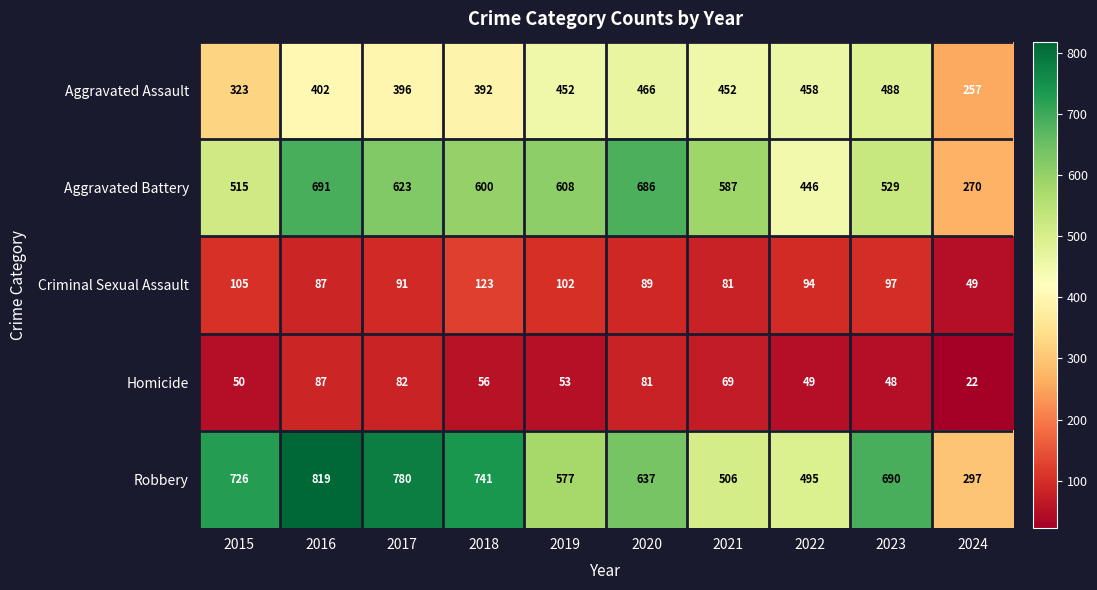

How many values in the Aggravated Battery series are below 600?

5